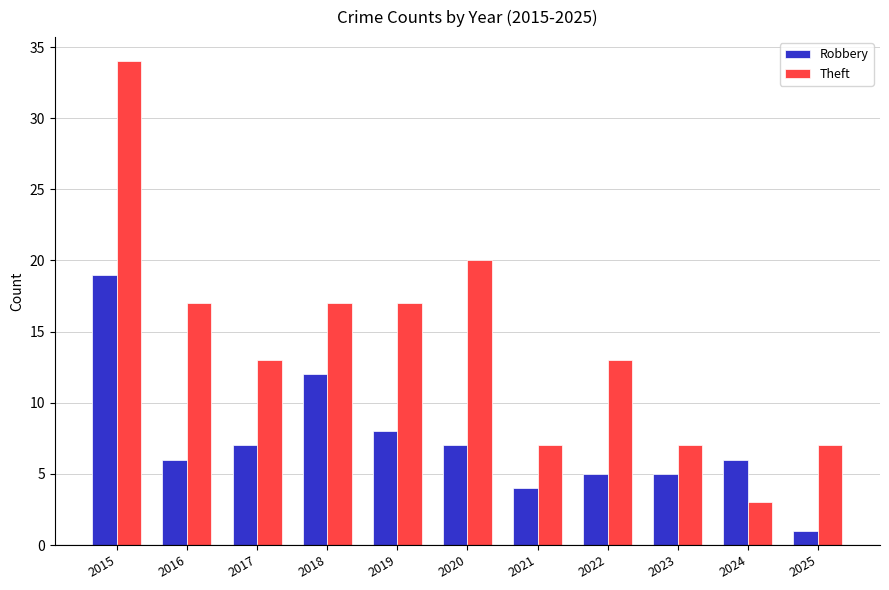

What is the difference between the highest and lowest values at 2018?

5